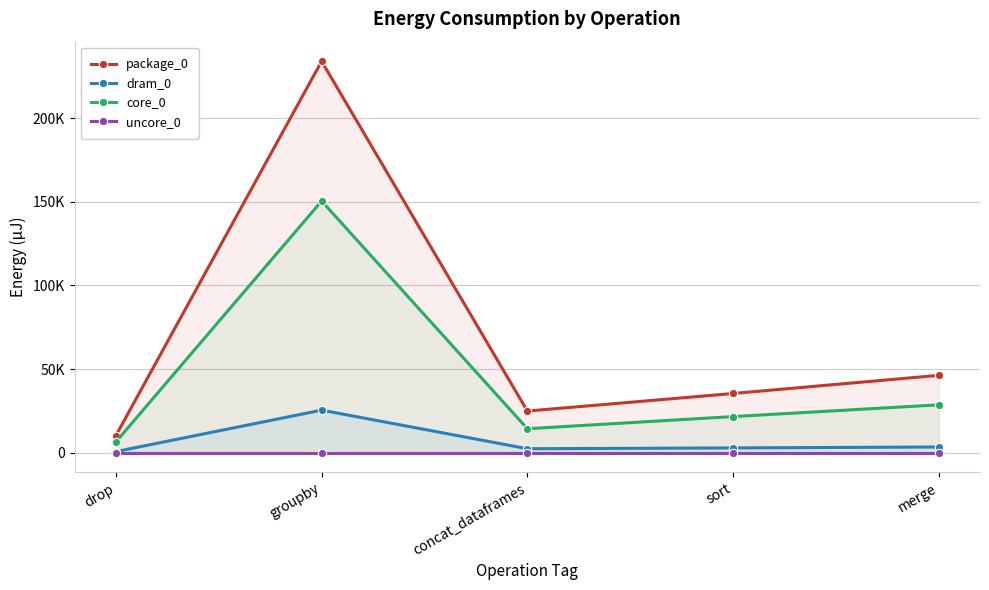

Reading left to right, what are all the values shown in this chart?

package_0: drop=10254	groupby=234008	concat_dataframes=24902	sort=35400	merge=46265
dram_0: drop=672	groupby=25452	concat_dataframes=2380	sort=2869	merge=3418
core_0: drop=6469	groupby=150451	concat_dataframes=14343	sort=21606	merge=28626
uncore_0: drop=0	groupby=0	concat_dataframes=0	sort=0	merge=0